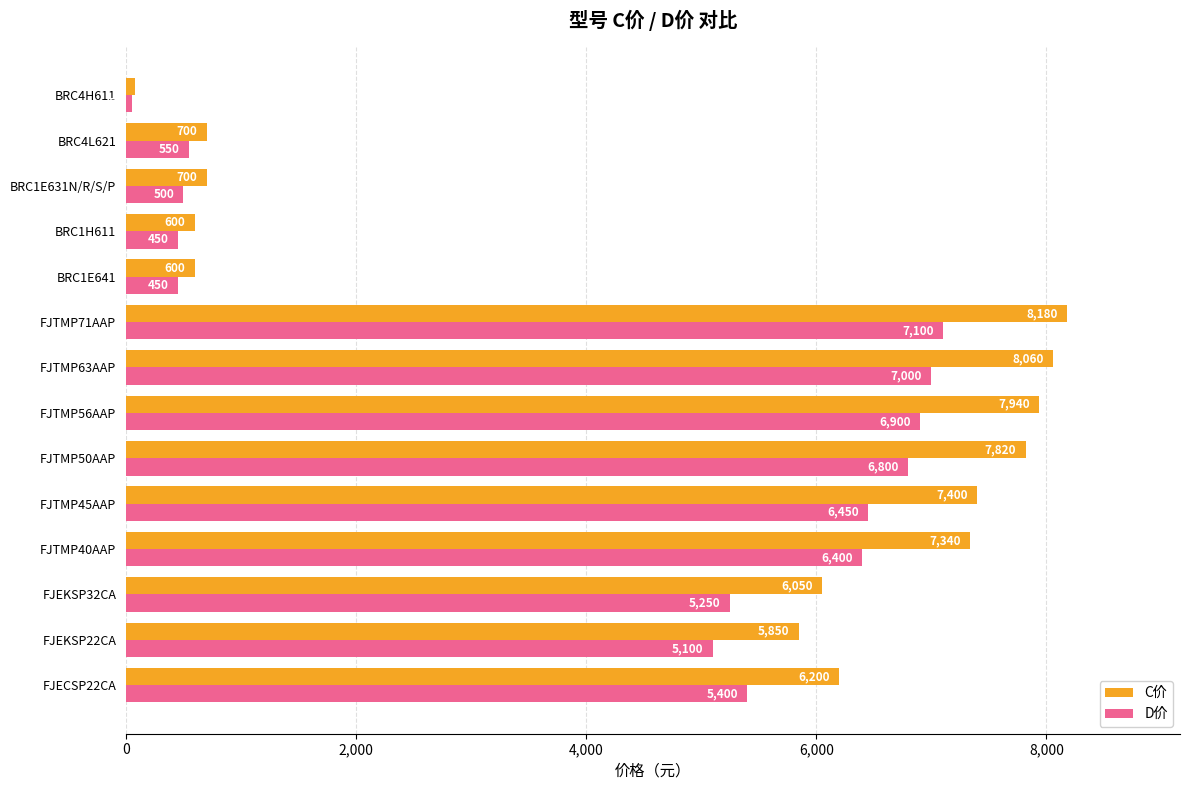

Which label corresponds to the largest value in the chart?

FJTMP71AAP